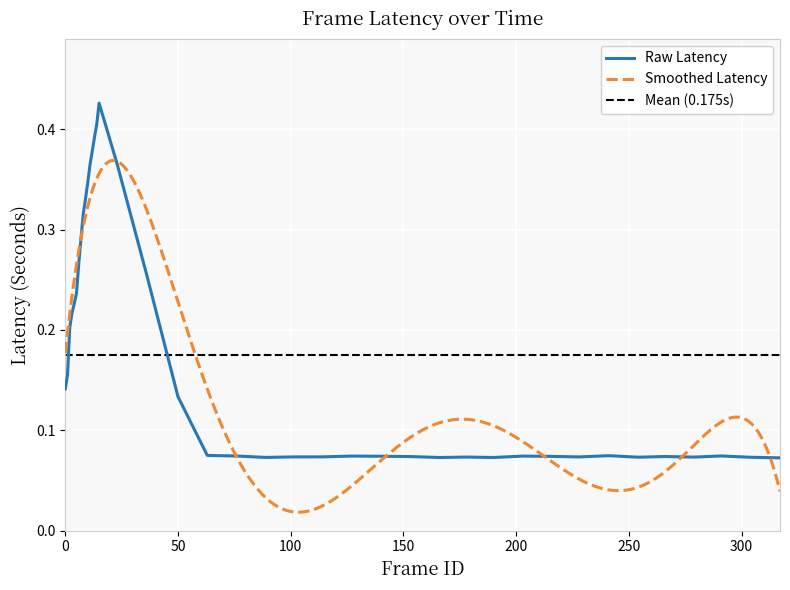

Is this an area chart (filled region under the line)?

No